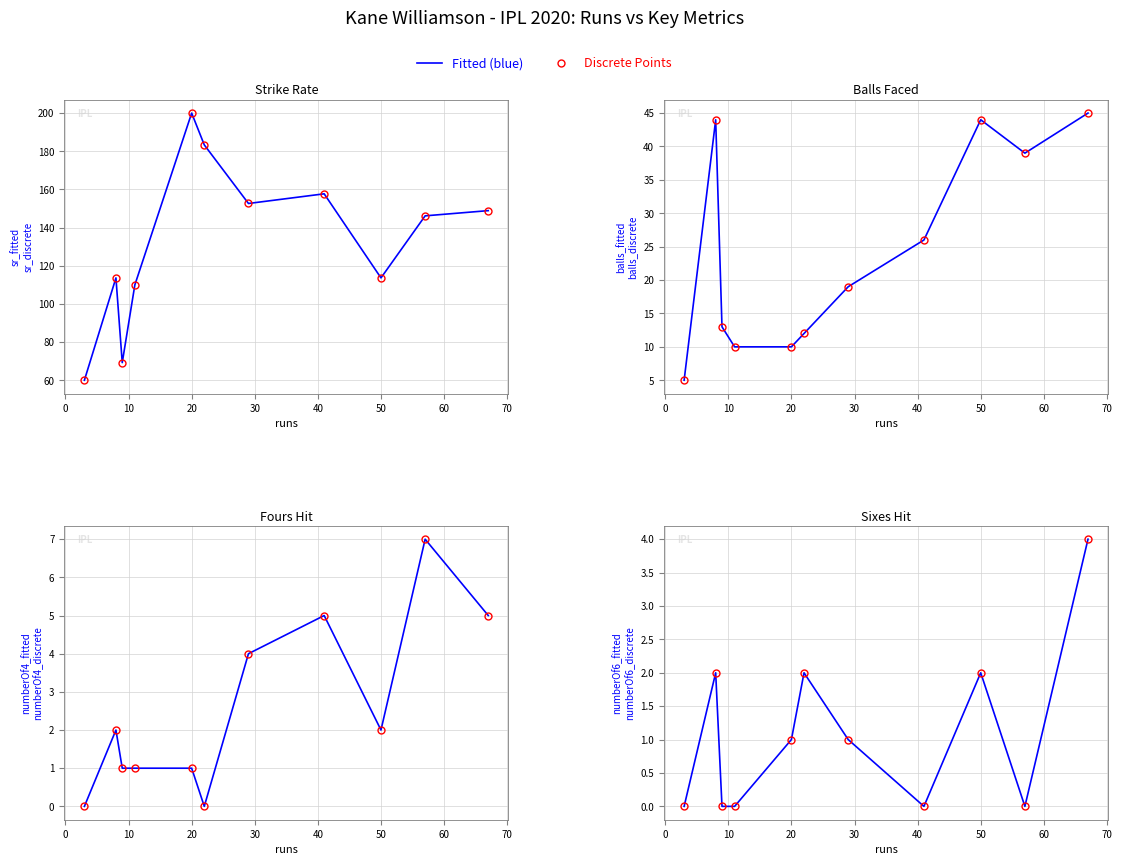

Reading left to right, what are all the values shown in this chart?

sr: 60.0	113.6	69.2	110.0	200.0	183.3	152.6	157.7	113.6	146.2	148.9
balls: 5.0	44.0	13.0	10.0	10.0	12.0	19.0	26.0	44.0	39.0	45.0
numberOf4: 0.0	2.0	1.0	1.0	1.0	0.0	4.0	5.0	2.0	7.0	5.0
numberOf6: 0.0	2.0	0.0	0.0	1.0	2.0	1.0	0.0	2.0	0.0	4.0